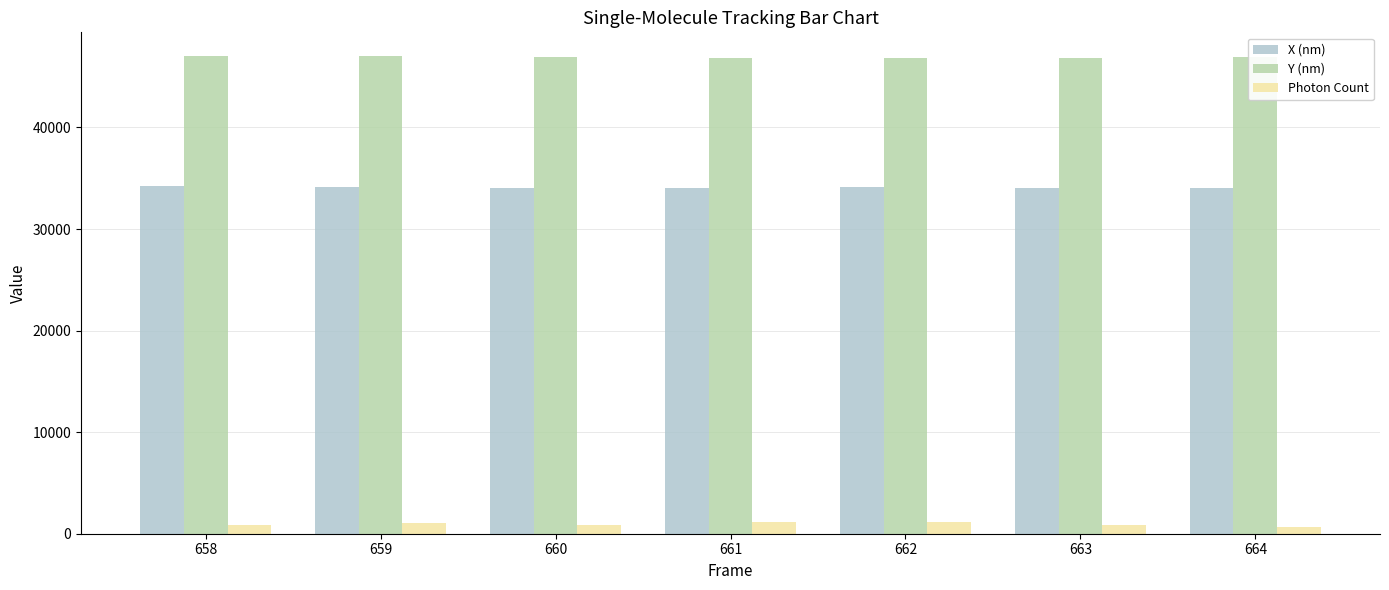

What is the sum of all Y (nm) values?

328401.6